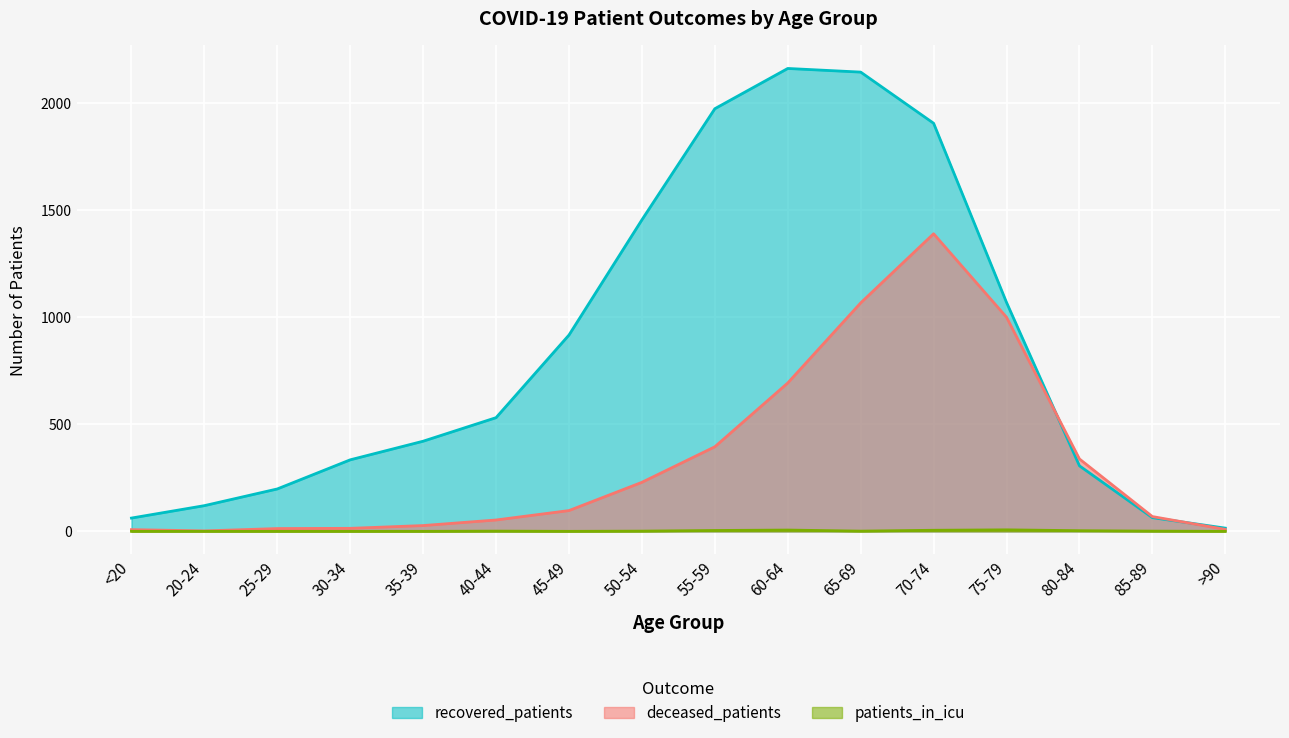

At how many categories does at least one series exceed 857?

7